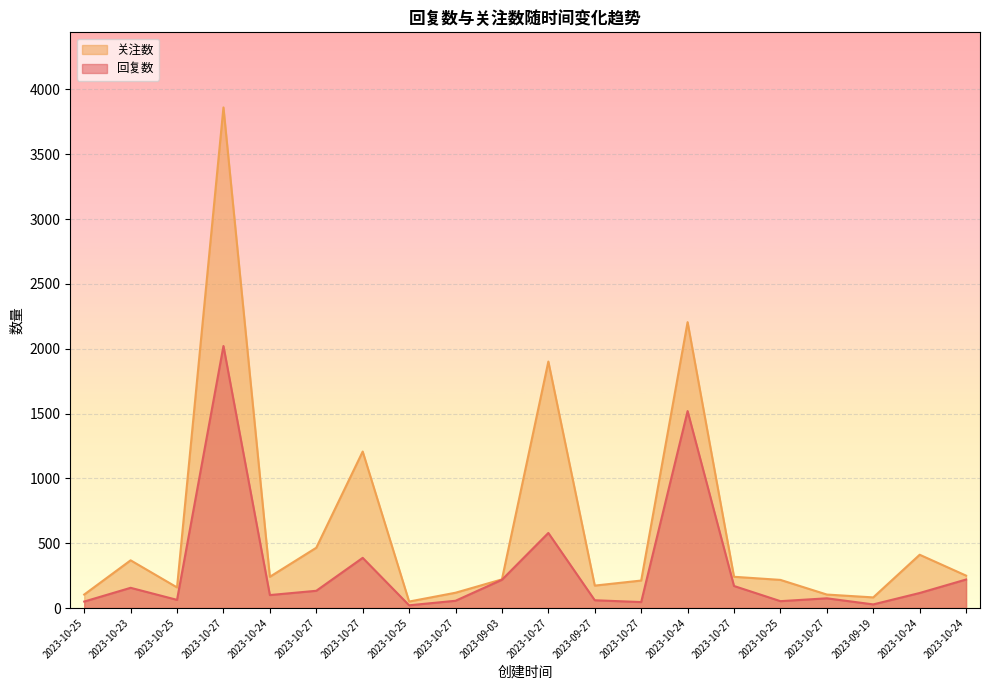

Which category has the lowest value across all series?

2023-10-25